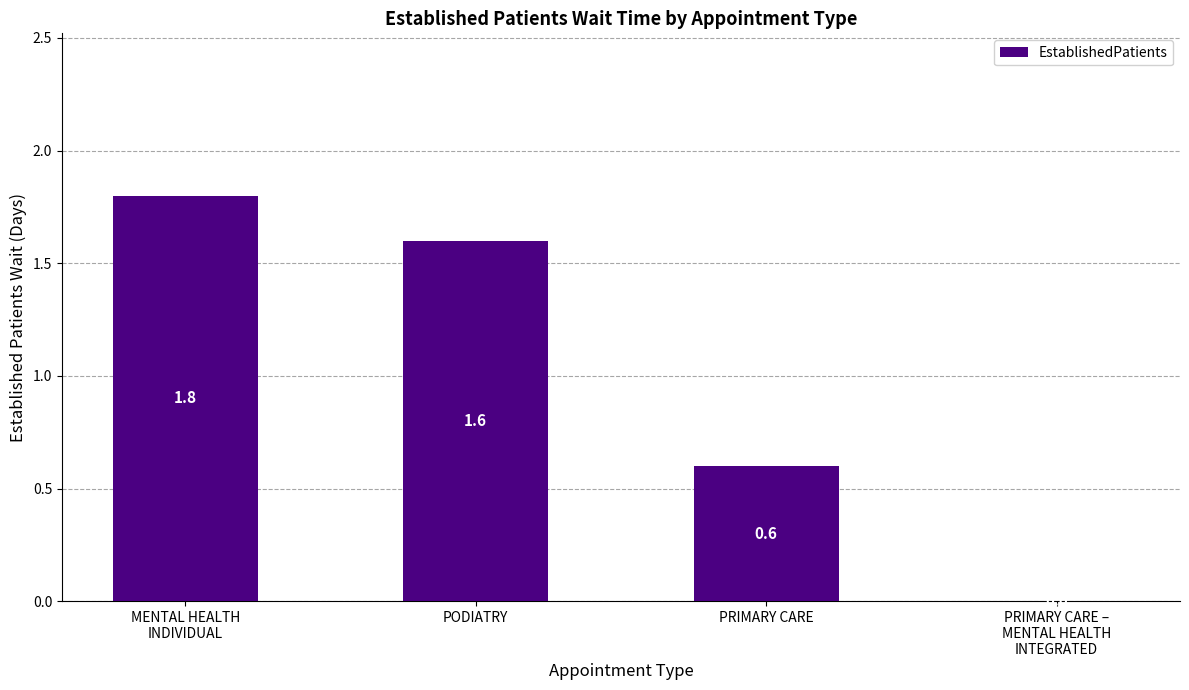

What is the maximum value shown in the chart?

1.8